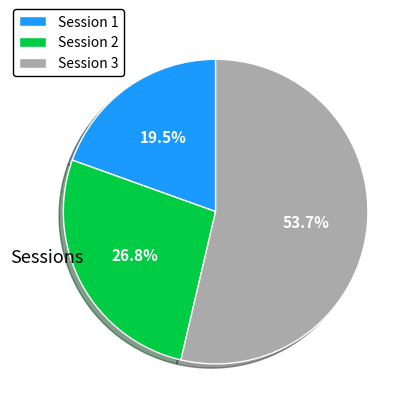

How many segments does this pie chart have?

3